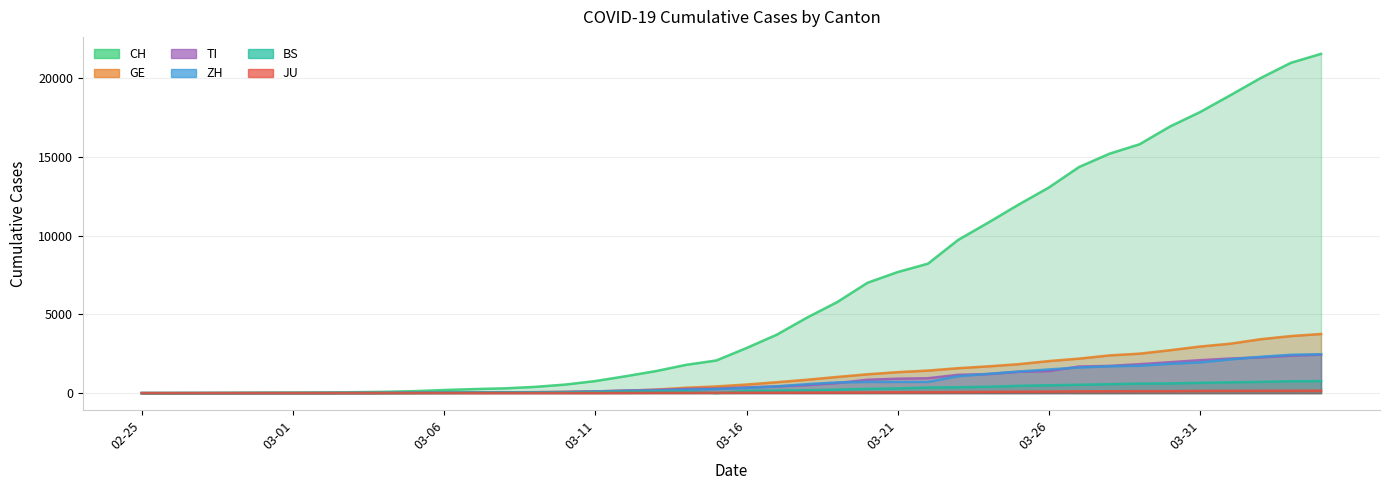

What is the value of the GE point at the 19th from the left?

340